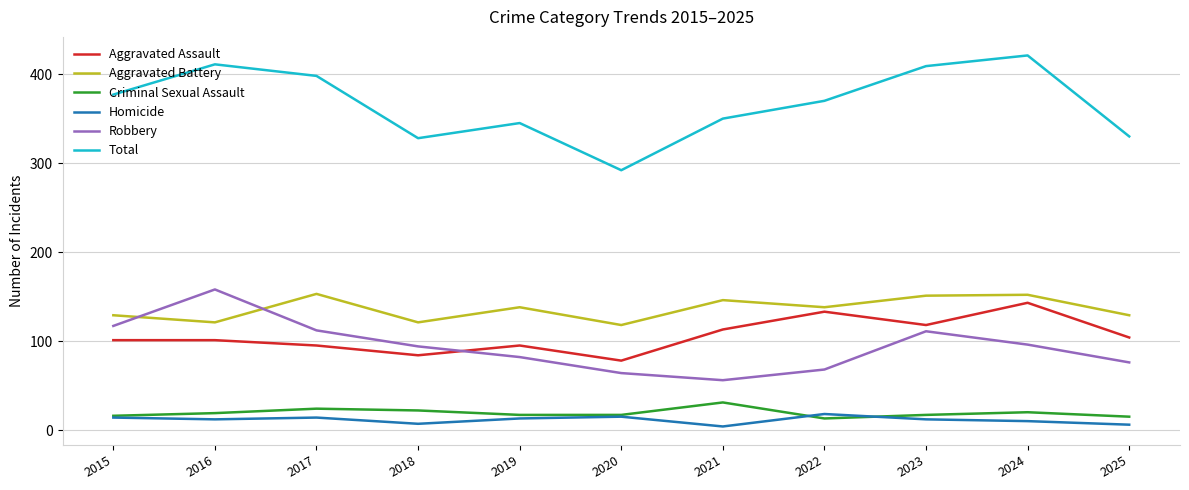

Rank the series by their maximum value, from highest to lowest.

Total, Robbery, Aggravated Battery, Aggravated Assault, Criminal Sexual Assault, Homicide